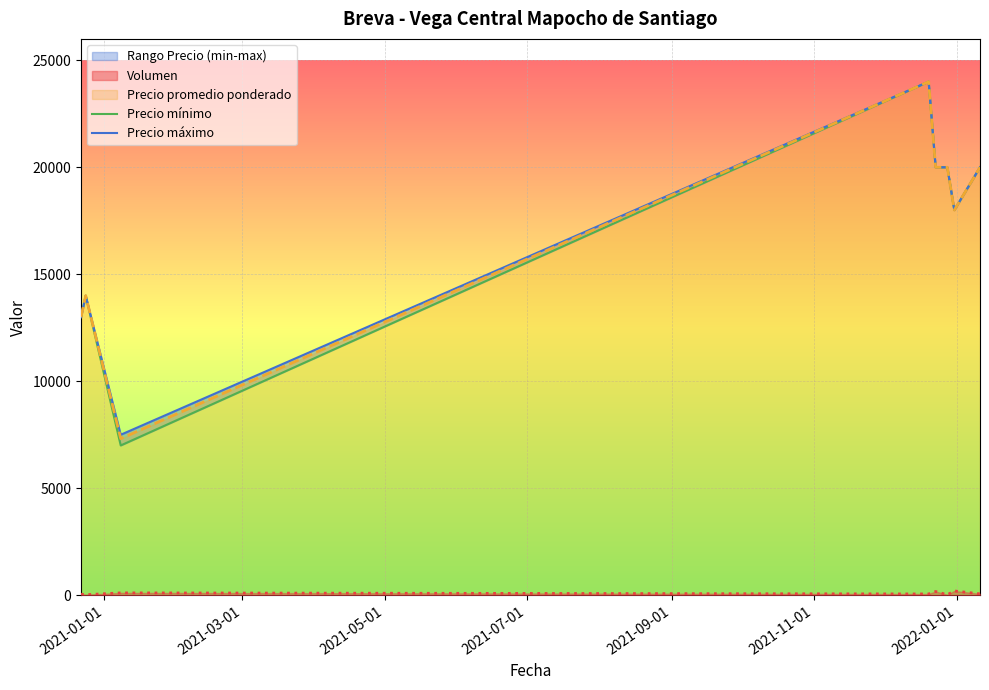

True or false: Precio mínimo and Precio máximo intersect in this chart.

False